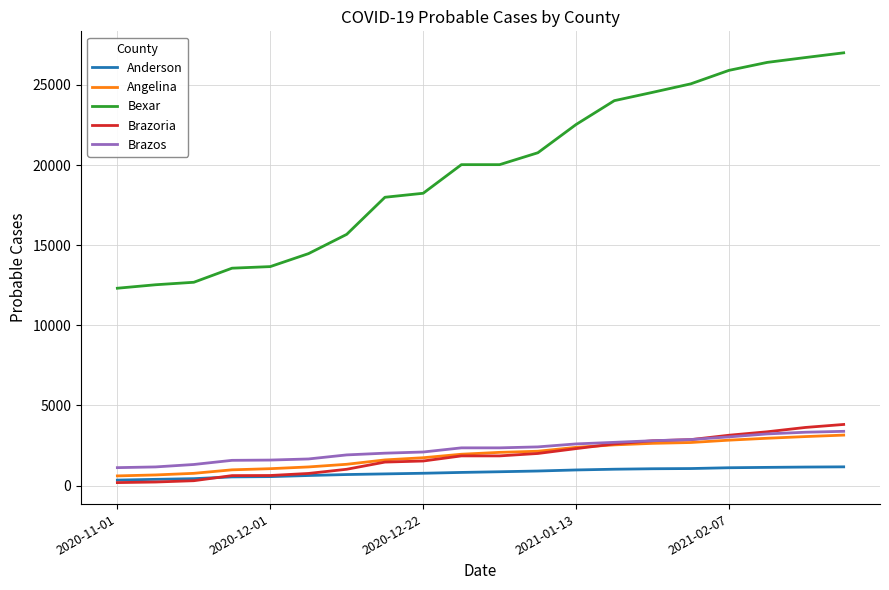

Which series has the largest total across all categories?

Bexar